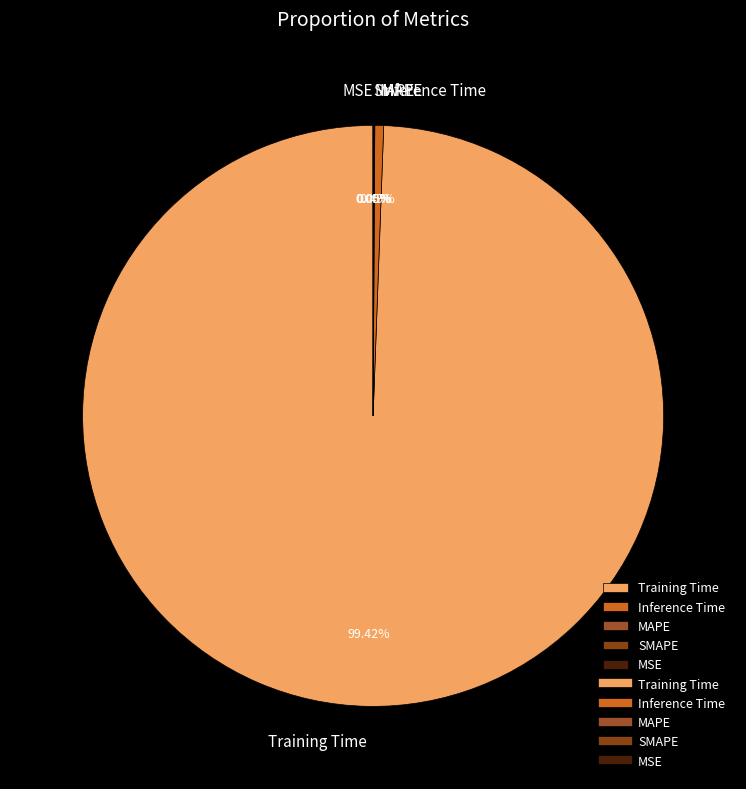

Which category has the biggest portion of the pie?

Training Time